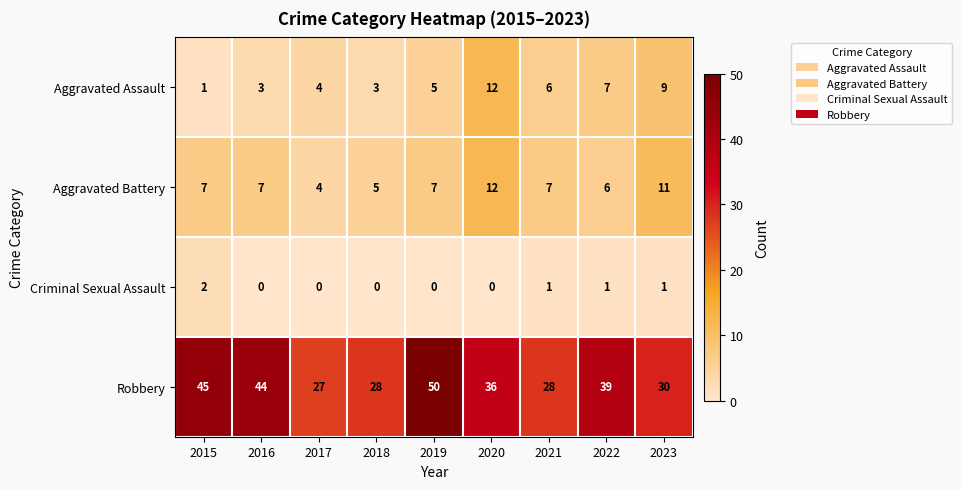

The Robbery series shows 28 at 2018. True or false?

True